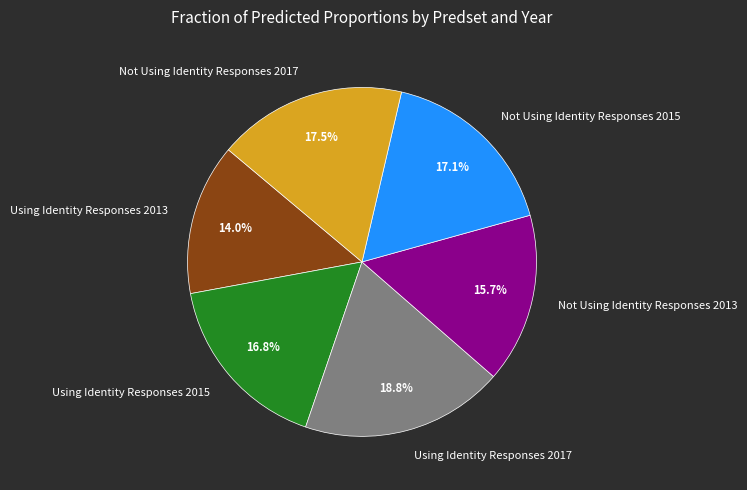

What percentage is NOT represented by Not Using Identity Responses 2017?

82.5%